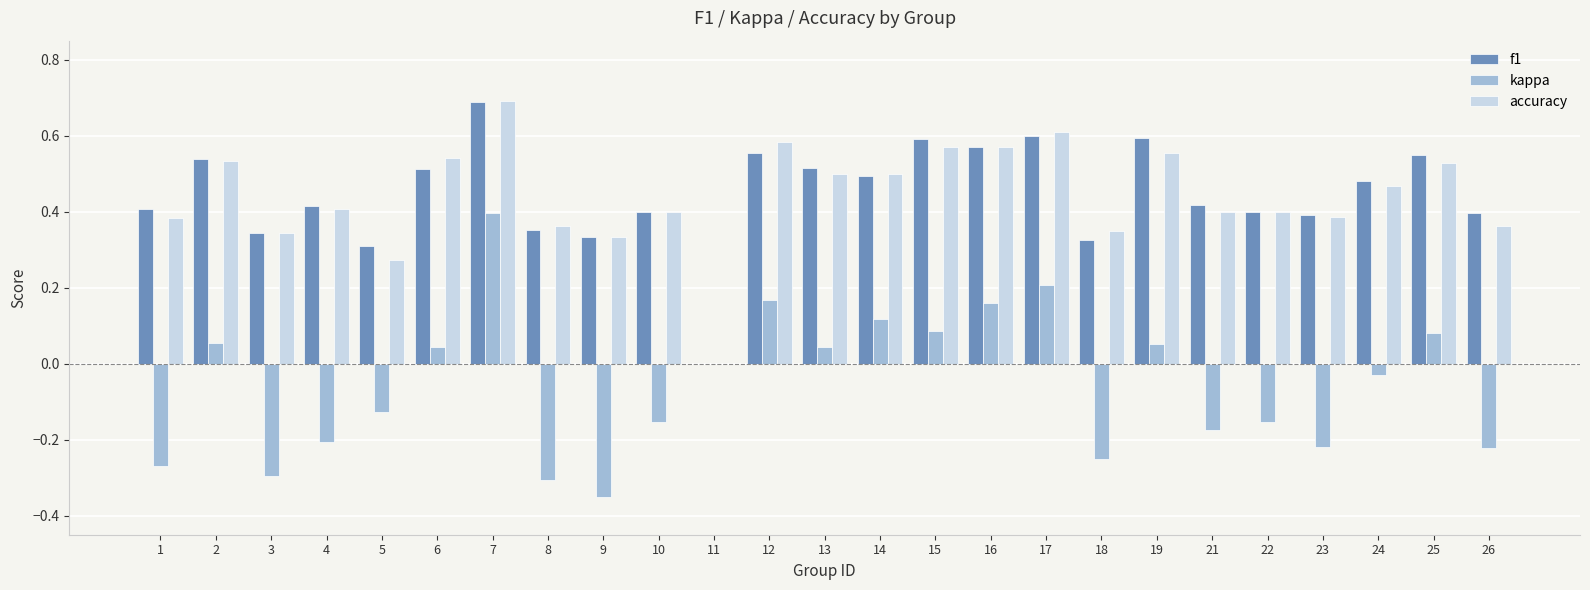

What is the sum of all kappa values?

-1.3